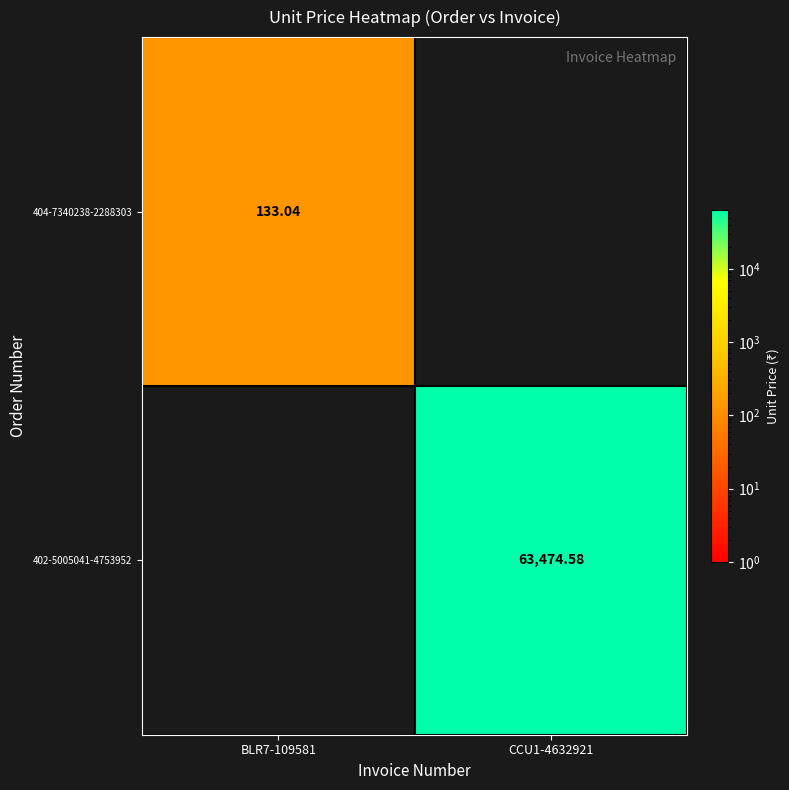

Is the value of 402-5005041-4753952 at CCU1-4632921 greater than the value of 404-7340238-2288303 at BLR7-109581?

Yes